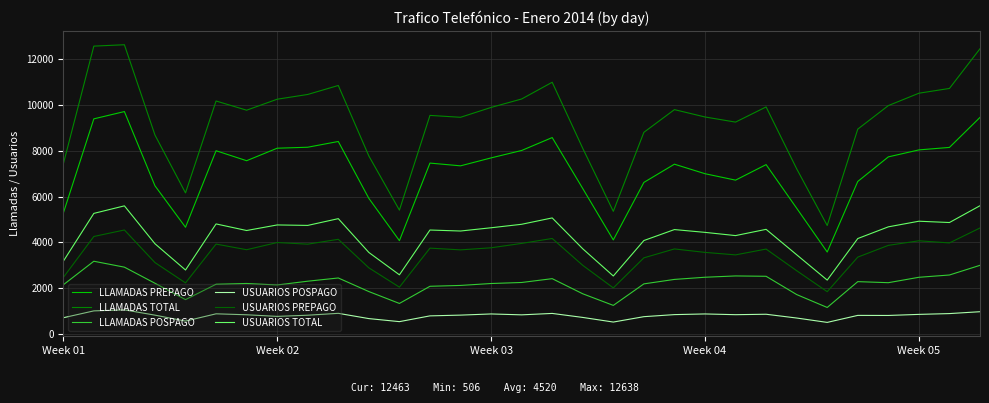

Is this an area chart (filled region under the line)?

No